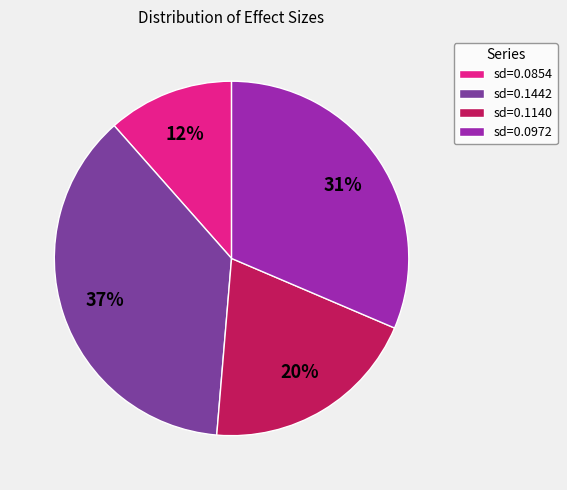

To the nearest percent, what is the average slice percentage?

25%